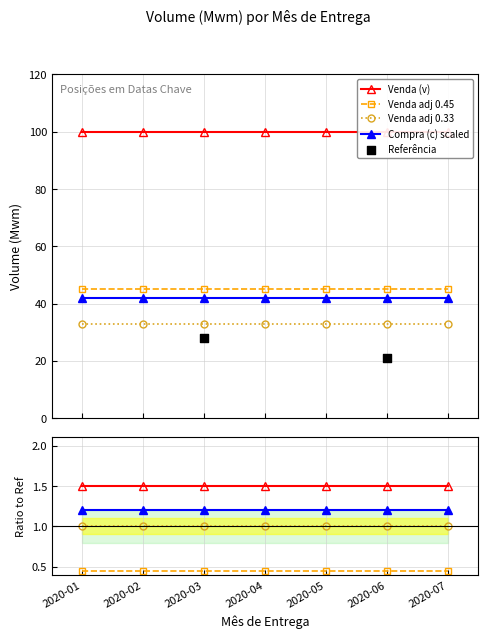

Which series reaches the maximum Y coordinate?

Venda (v)